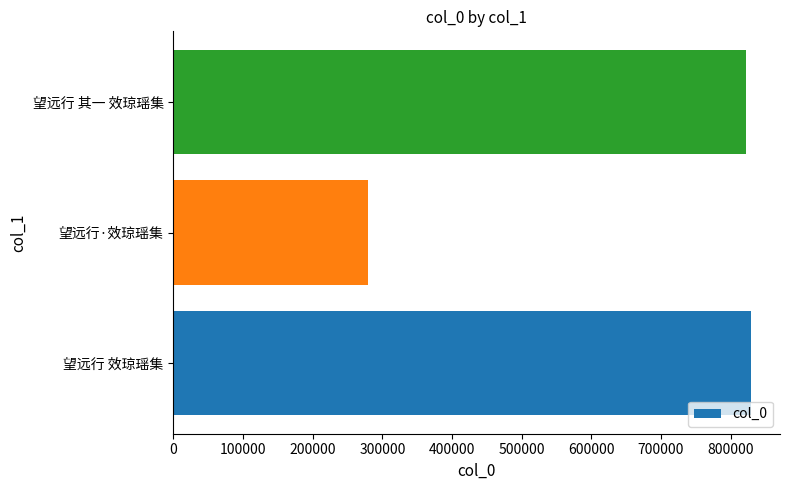

At which label is the value closest to 554347?

望远行 其一 效琼瑶集